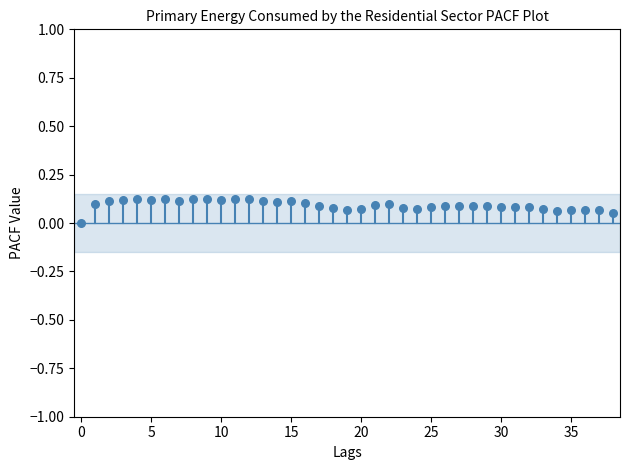

How many points are shown in the scatter plot?

39